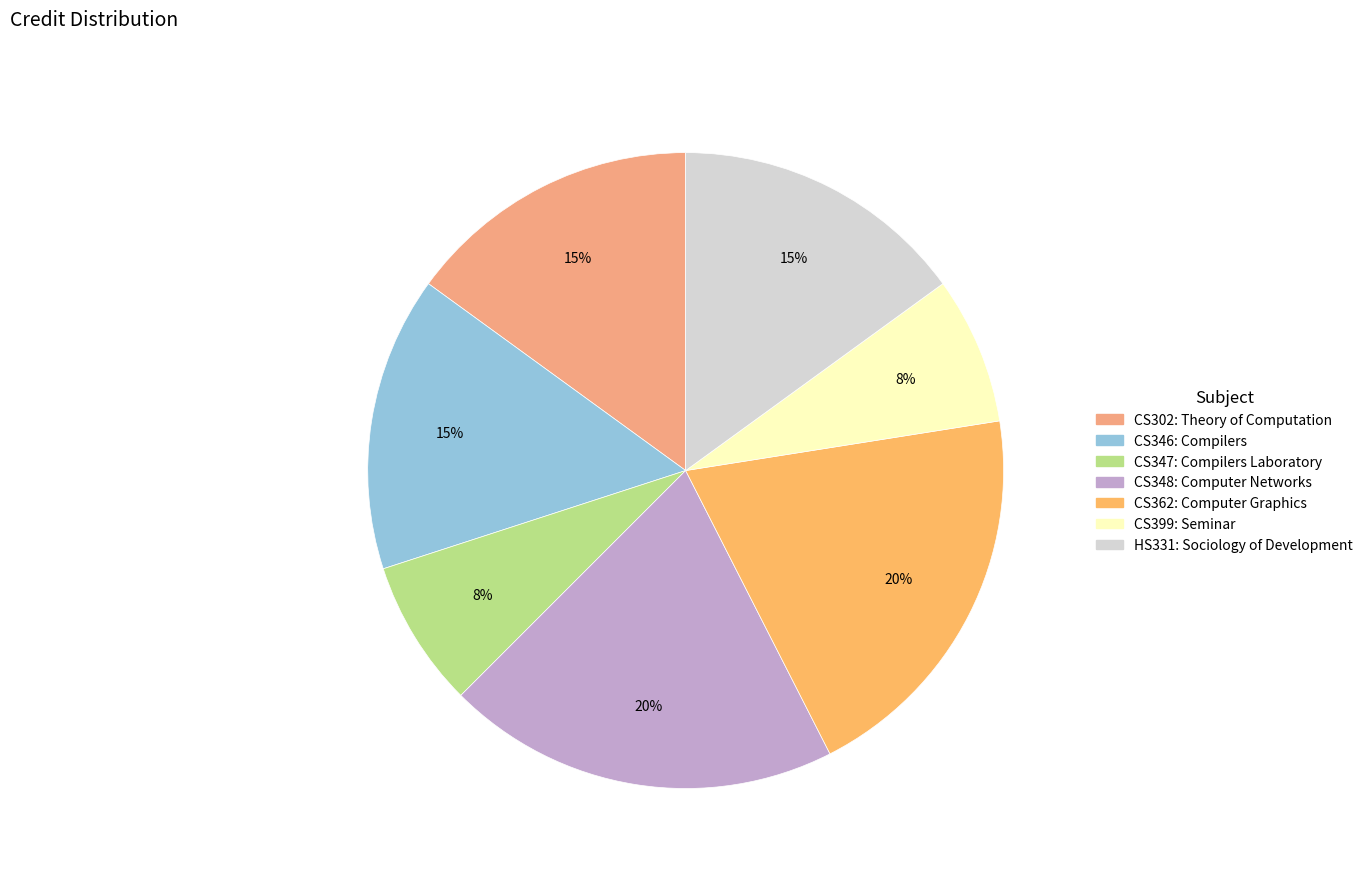

Which slice is the largest?

CS348: Computer Networks